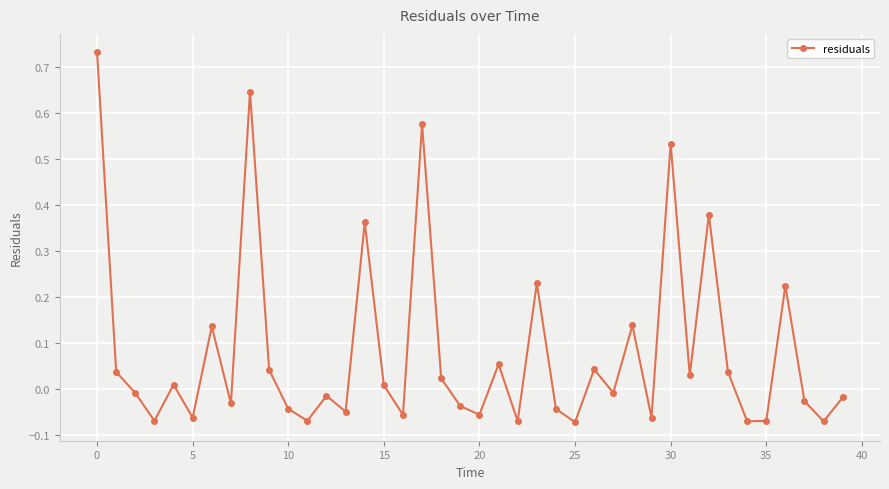

How many points are lower than both their immediate neighbors (excluding endpoints)?

14